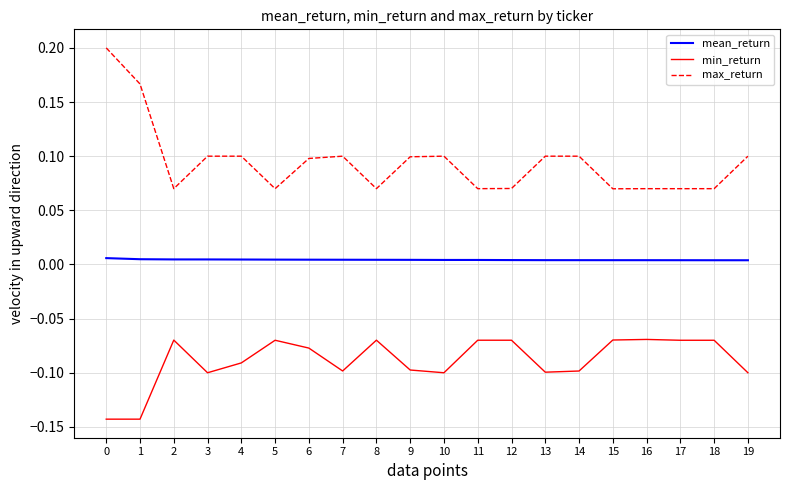

True or false: max_return has more than 2 points higher than both neighbors.

True